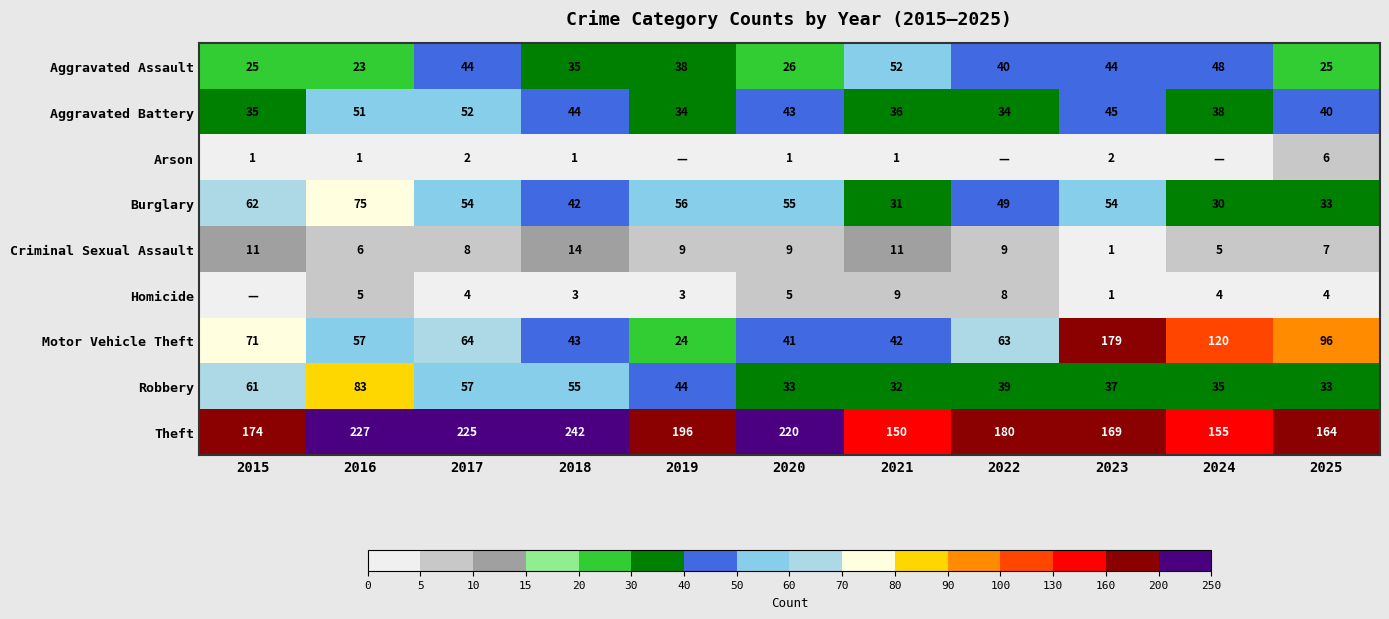

Which category has the lowest value in the Criminal Sexual Assault series?

2023